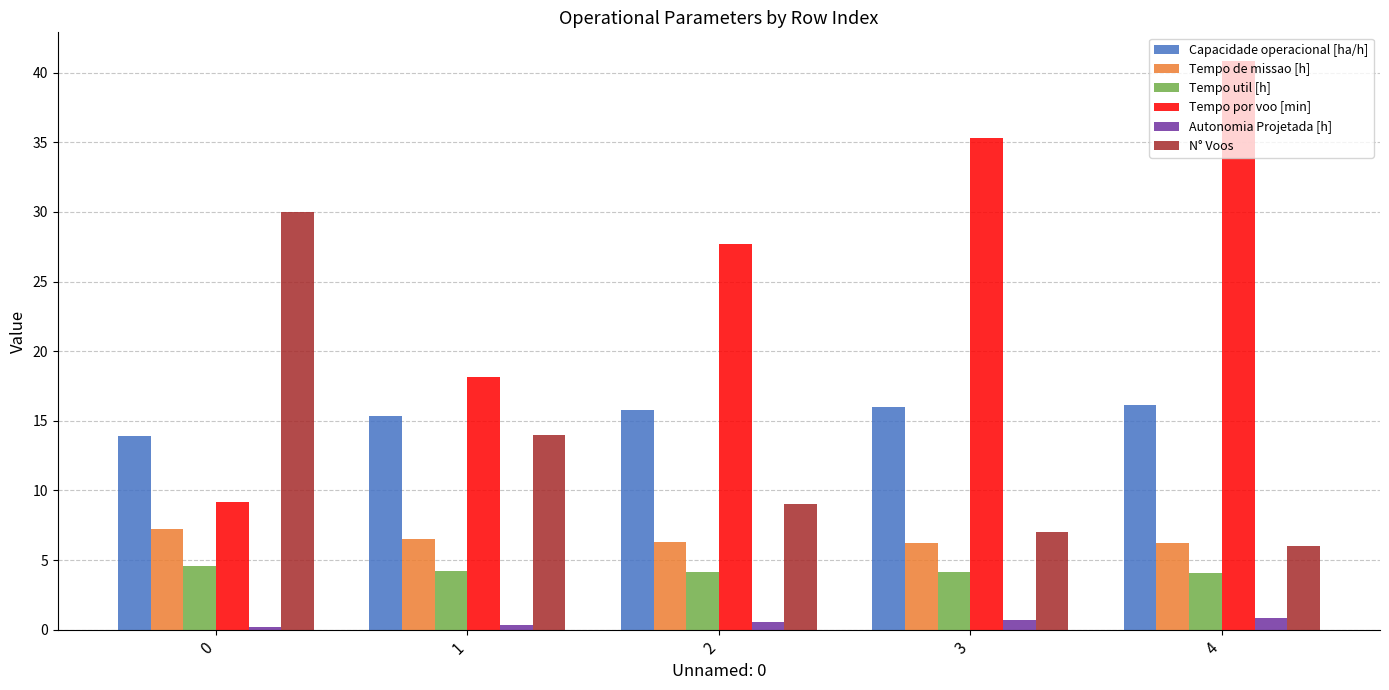

How many groups of bars are there?

5